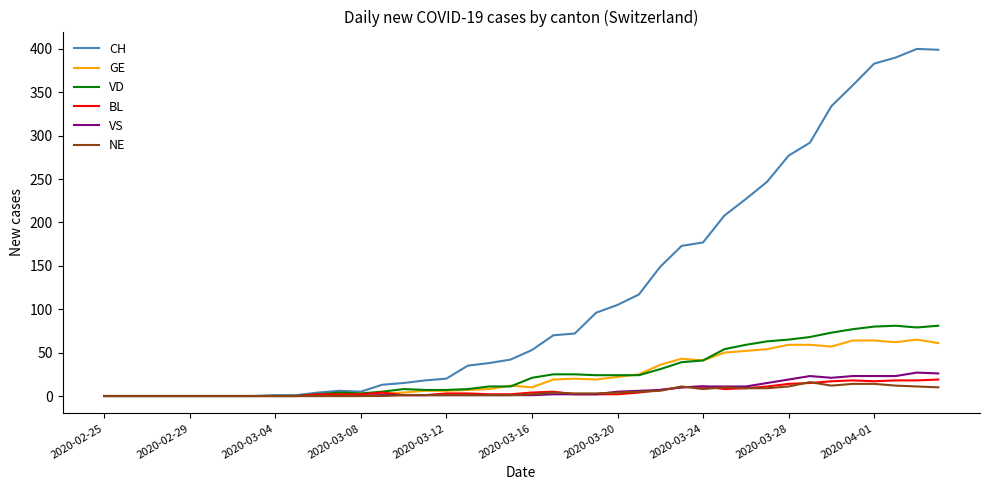

True or false: NE has more than 0 interior local peaks.

True